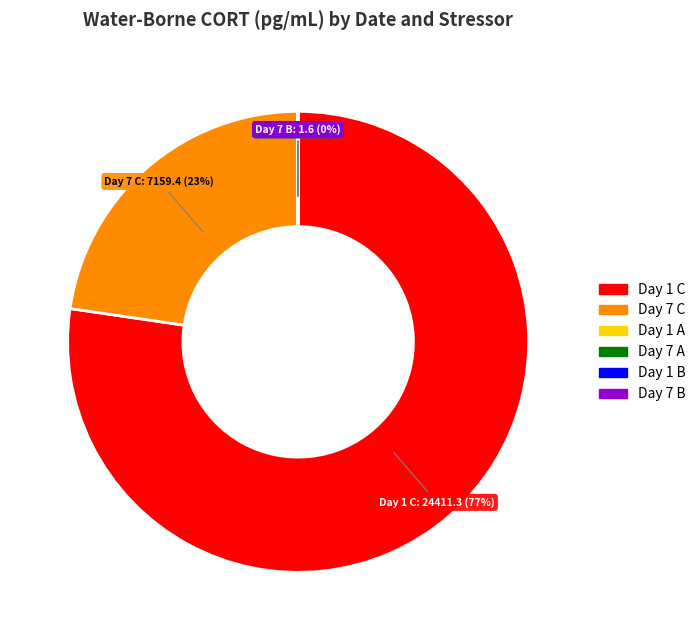

Which category has the biggest portion of the pie?

Day 1 C